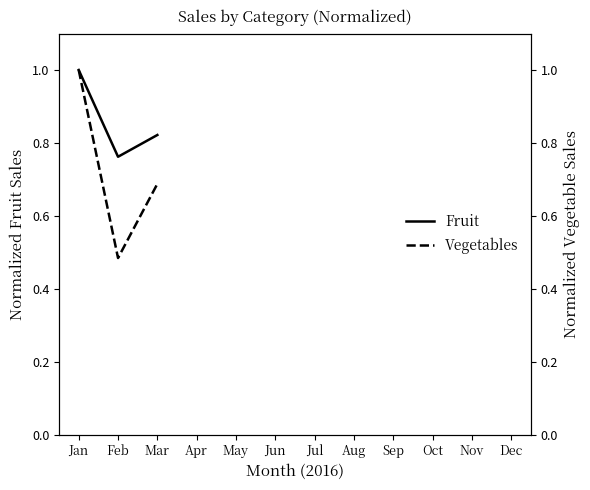

Reading left to right, what are all the values shown in this chart?

Fruit: Jan=1.0	Feb=0.8	Mar=0.8
Vegetables: Jan=1.0	Feb=0.5	Mar=0.7